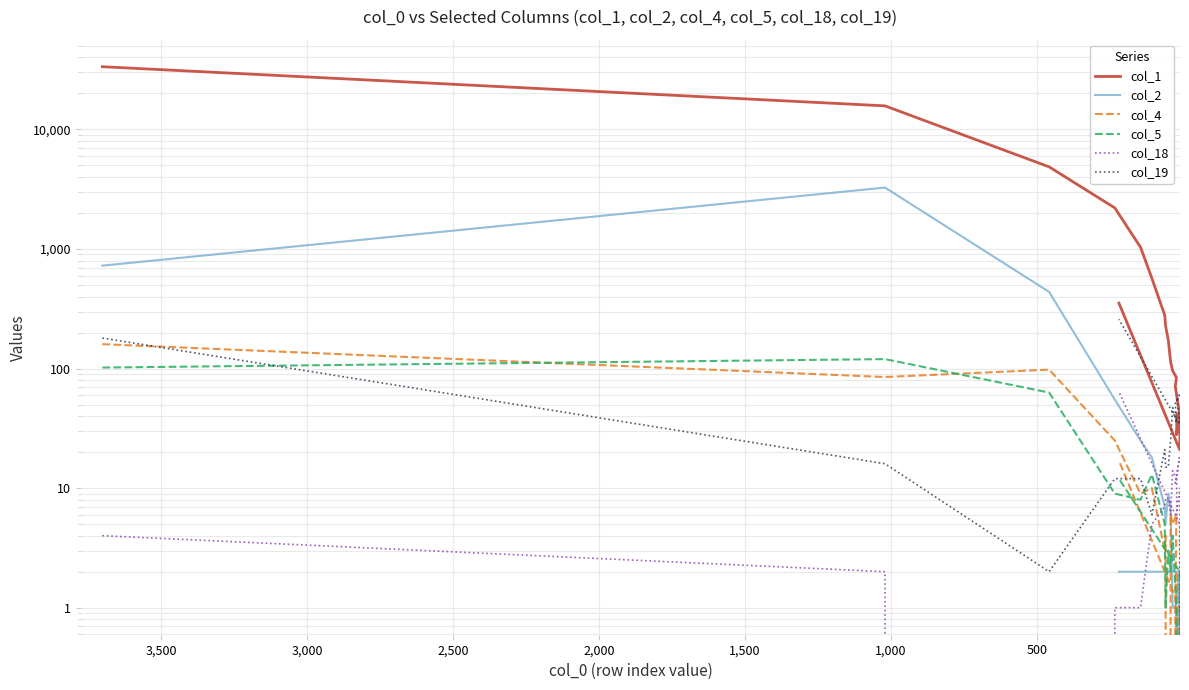

What are all the series names shown in the legend?

col_1, col_2, col_4, col_5, col_18, col_19